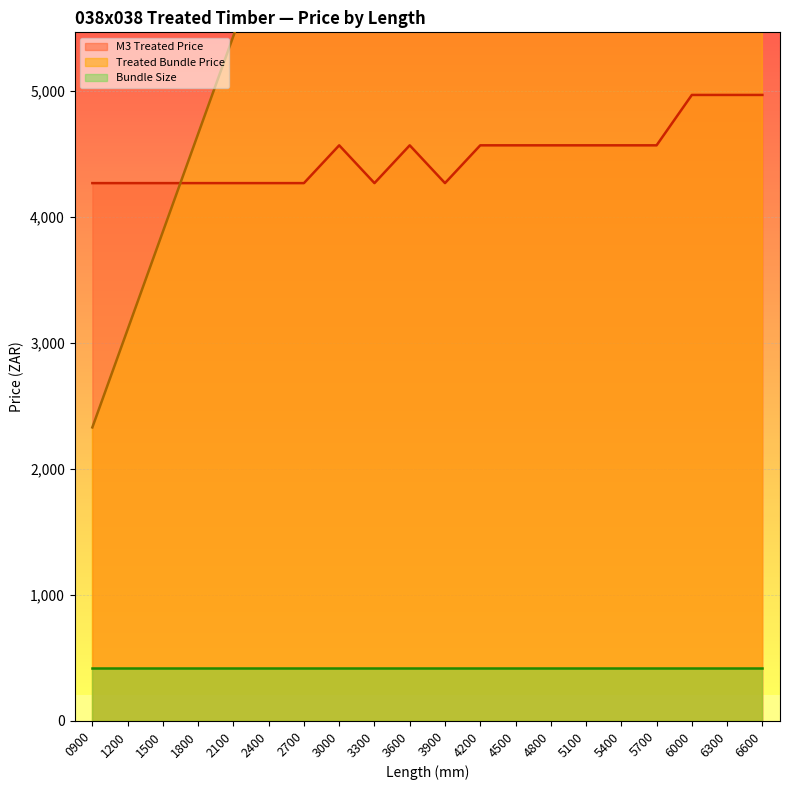

What is the value of the M3 Treated Price point at the 14th from the left?

4570.0